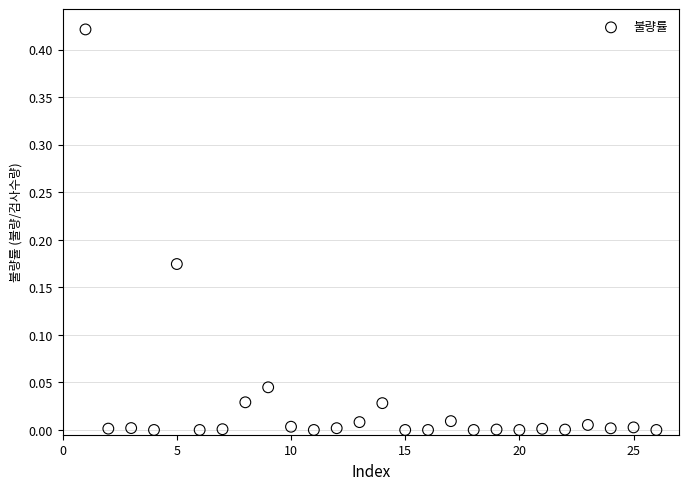

What is the range of X values (max minus min)?

25.0